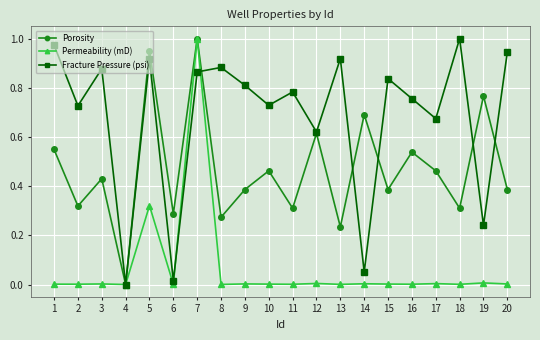

At which label does Permeability (mD) reach its peak?

7